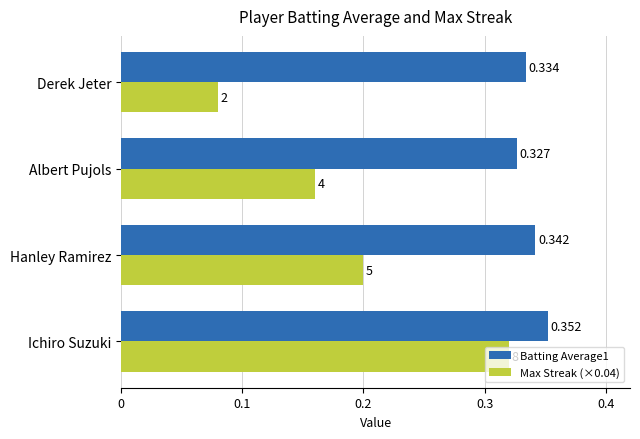

List the labels in order of Max Streak (×0.04) value, largest first.

Ichiro Suzuki, Hanley Ramirez, Albert Pujols, Derek Jeter